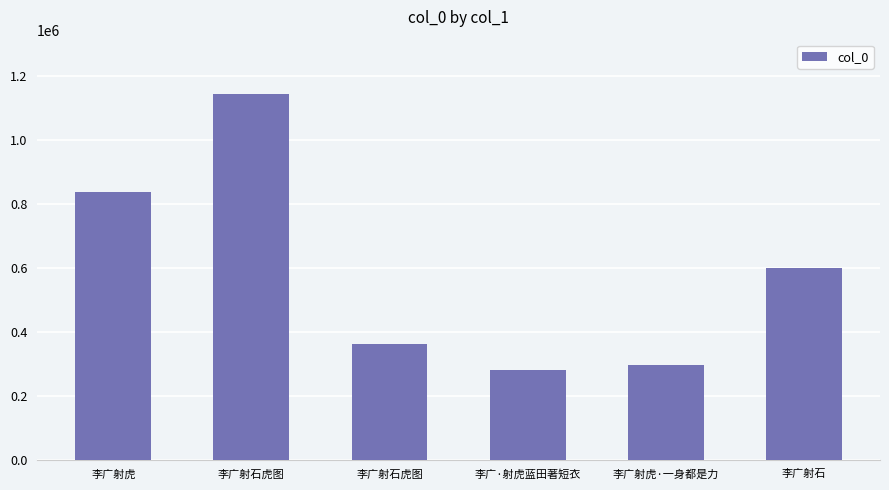

List the labels in order of value, smallest first.

李广·射虎蓝田著短衣, 李广射虎·一身都是力, 李广射石虎图, 李广射石, 李广射虎, 李广射石虎图